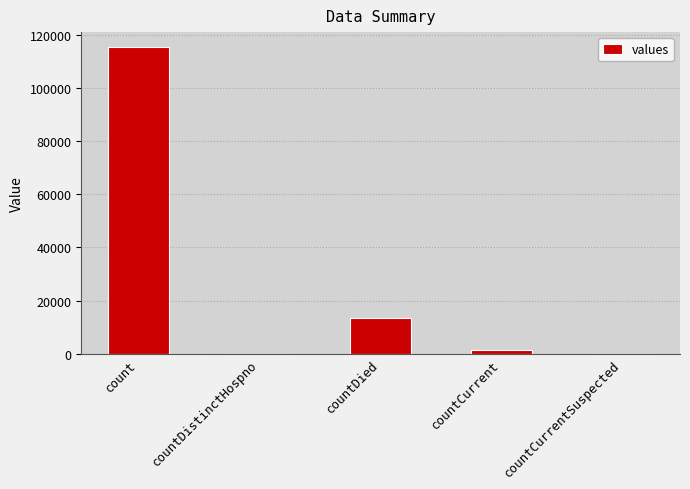

Reading left to right, extract all data points from this chart.

115379	0	13343	1383	0